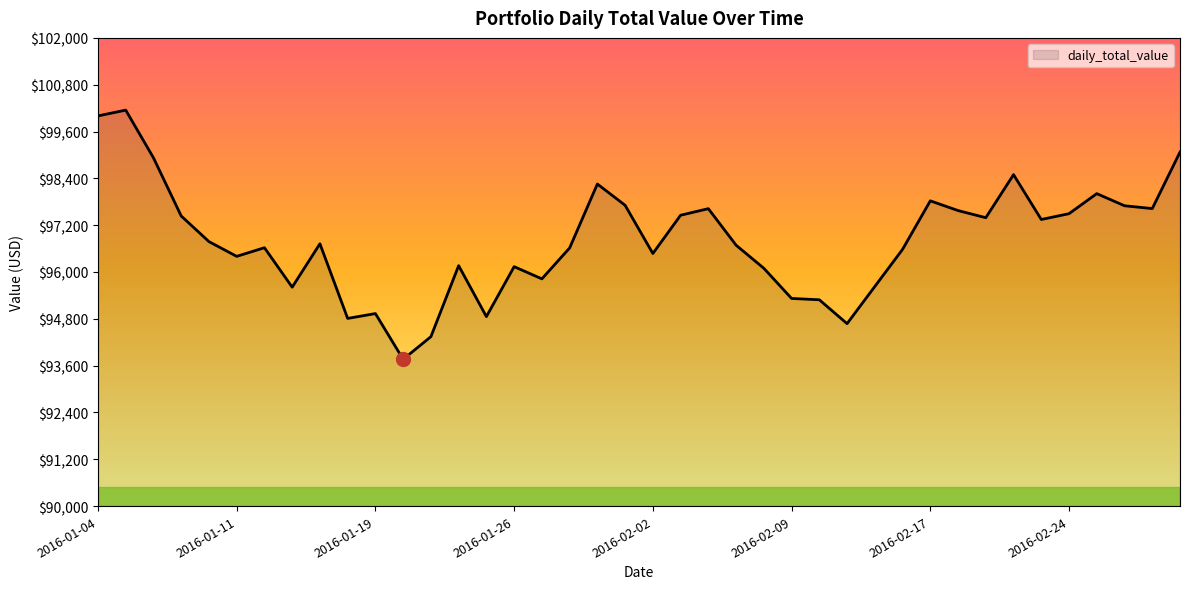

What is the minimum value shown in the chart?

93761.9